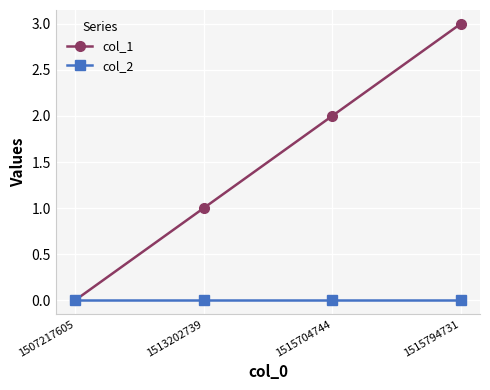

Count the col_1 values in the range 1 to 3.

3